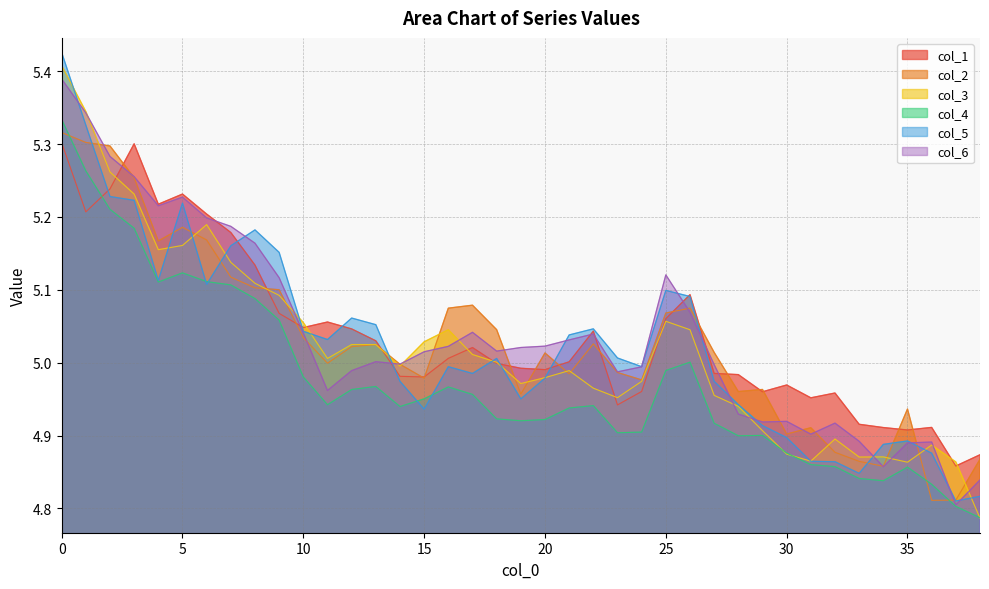

Count the number of data series in this chart.

6